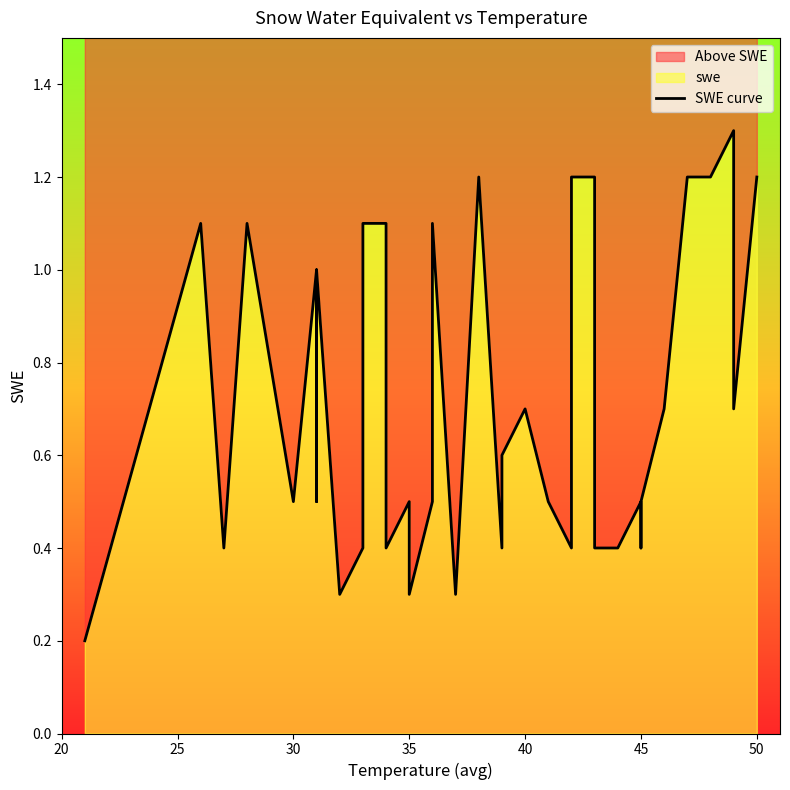

What is the value of the 19th point from the left?

0.3